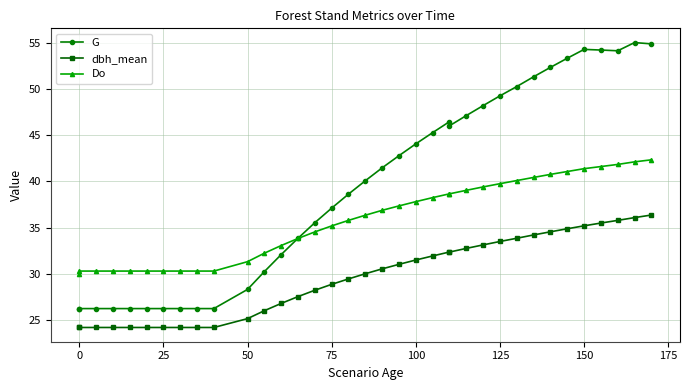

True or false: dbh_mean and Do intersect in this chart.

False